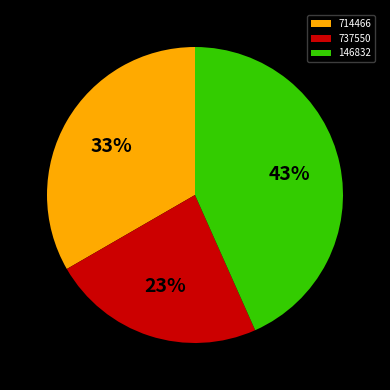

How many slices are in this pie chart?

3